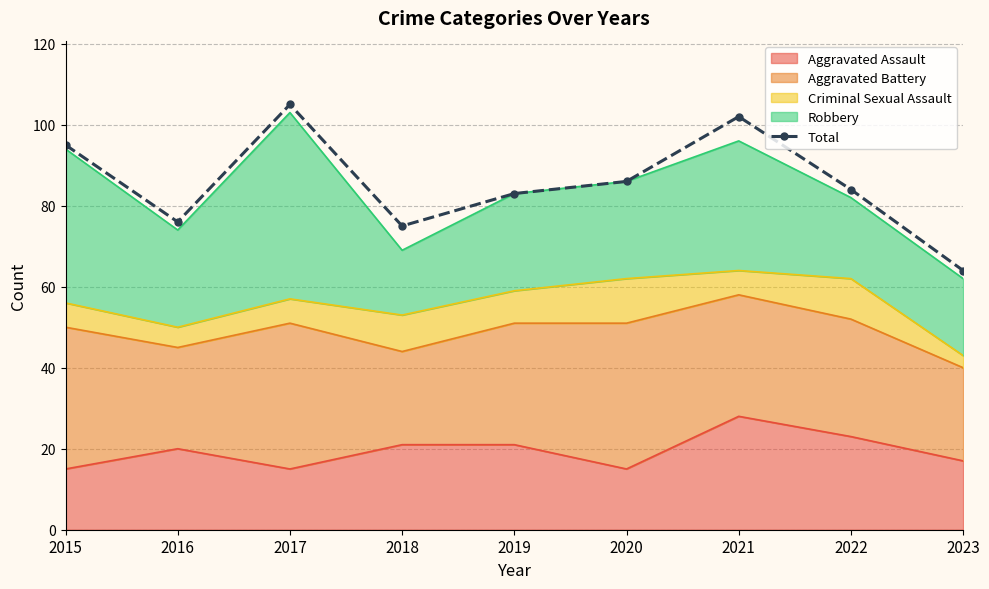

Is it true that the value at 2019 is 83?

True